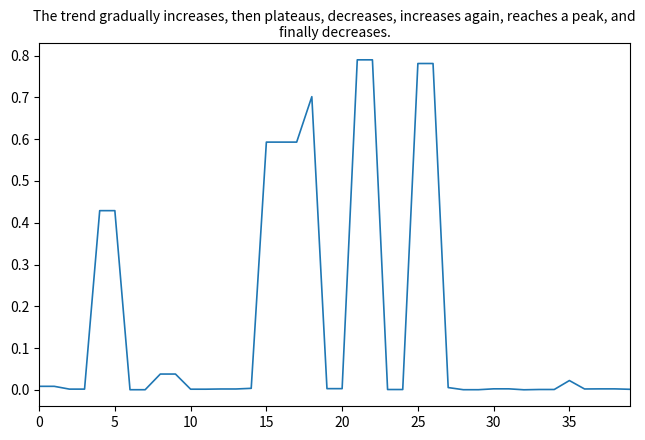

How many points are lower than both their immediate neighbors (excluding endpoints)?

2